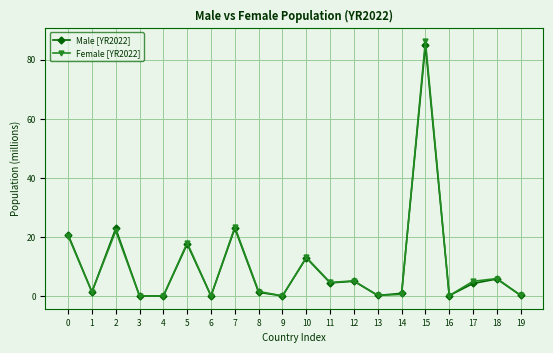

Which series has the widest spread of values?

Female [YR2022]